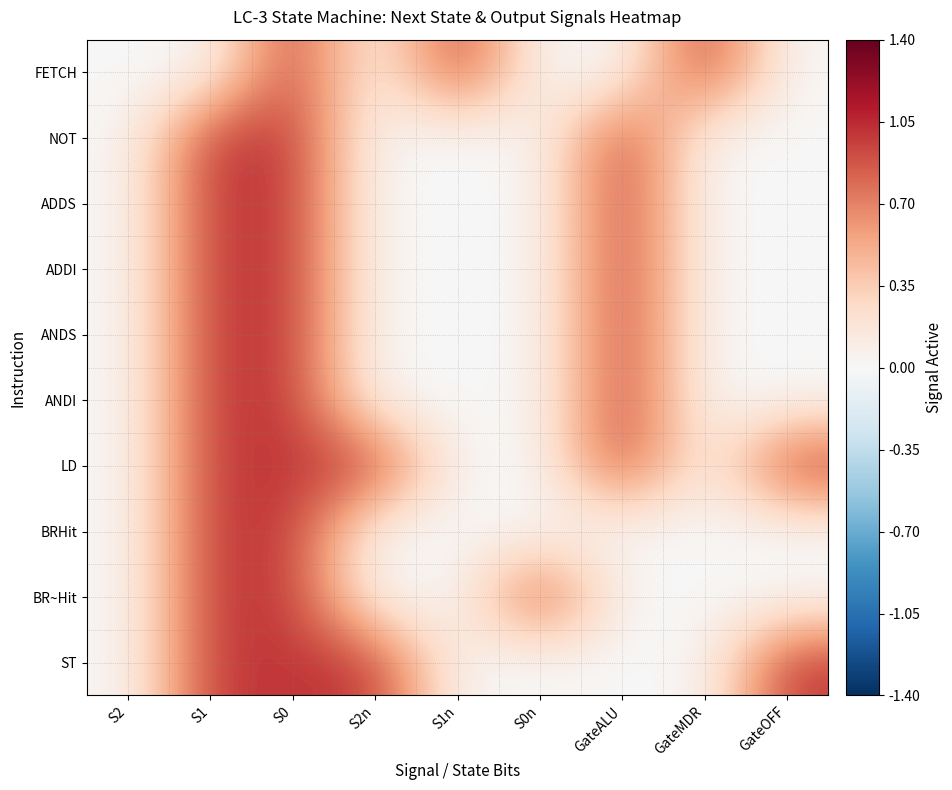

At which category does the chart reach its peak across all series?

S0